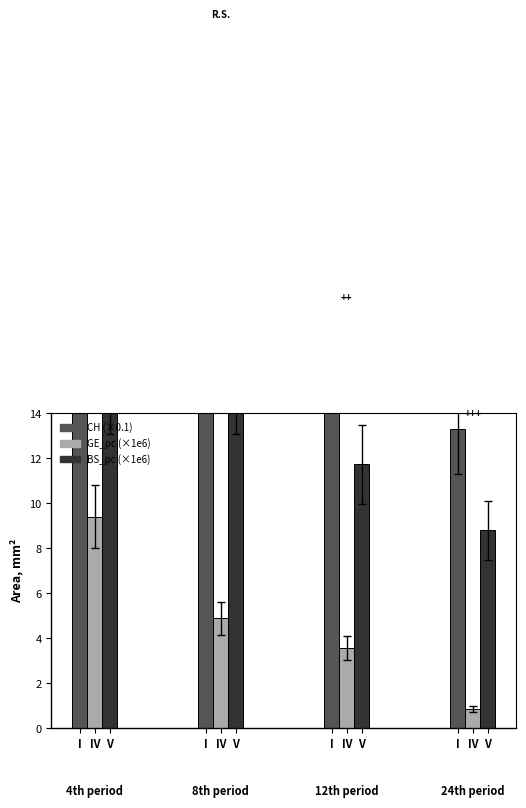

What is the maximum value shown in the chart?

35.0